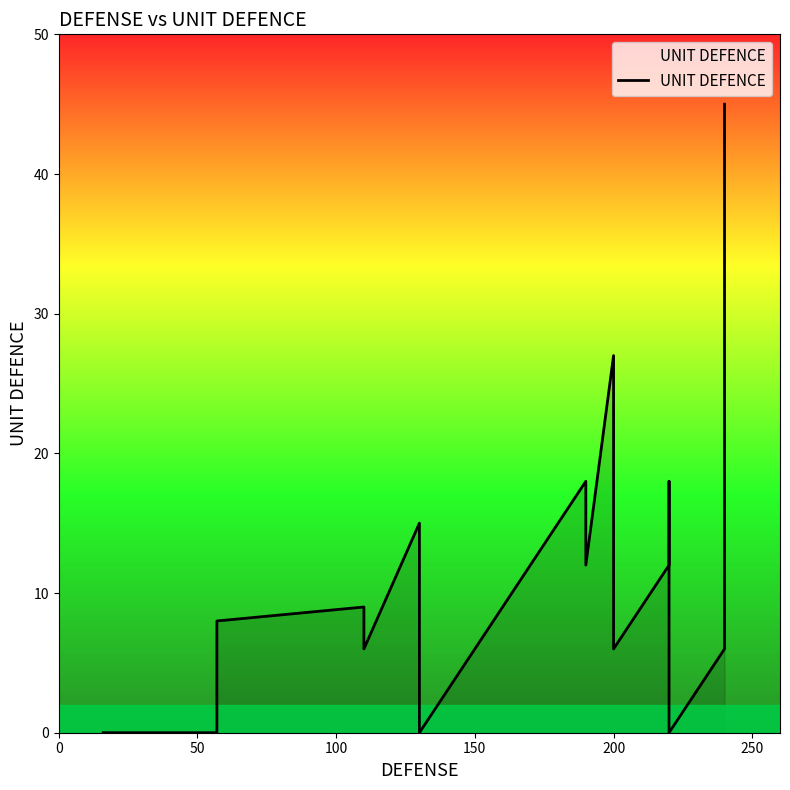

How many values are above zero?

14